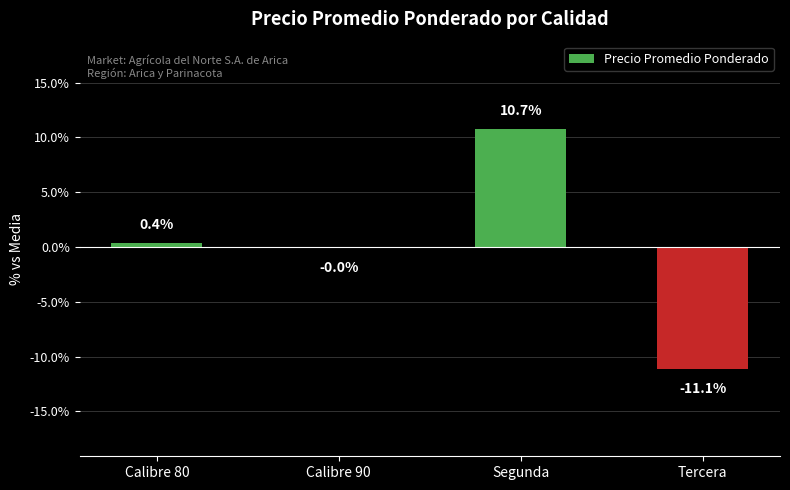

Which has a higher value, Segunda or Calibre 90?

Segunda